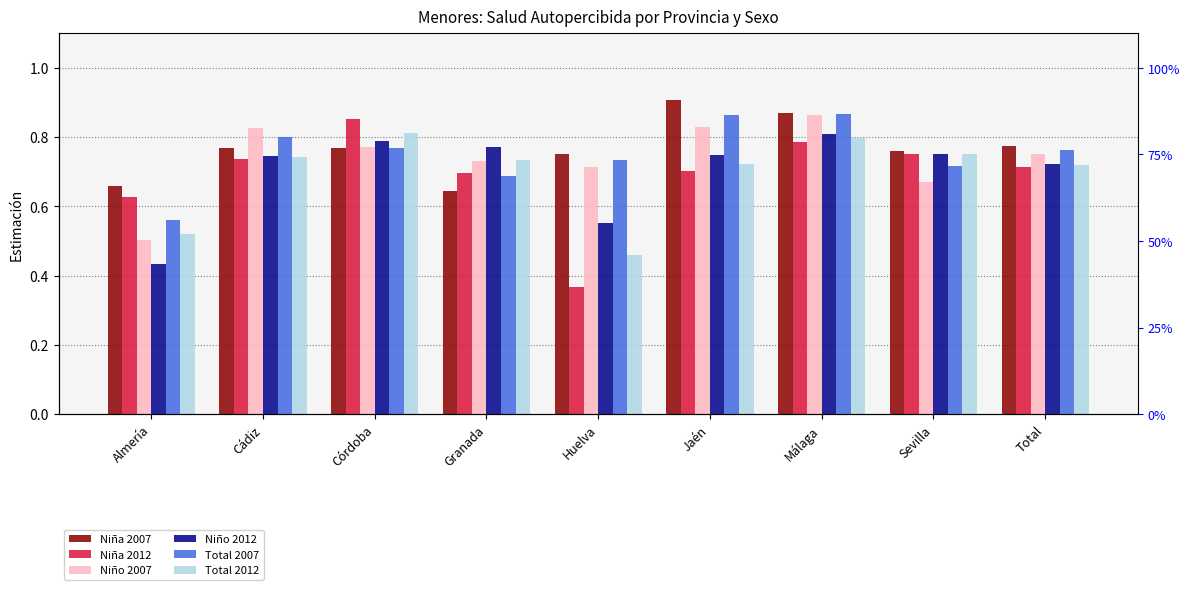

What is the difference between the maximum and minimum values in the Niña 2012 series?

0.5